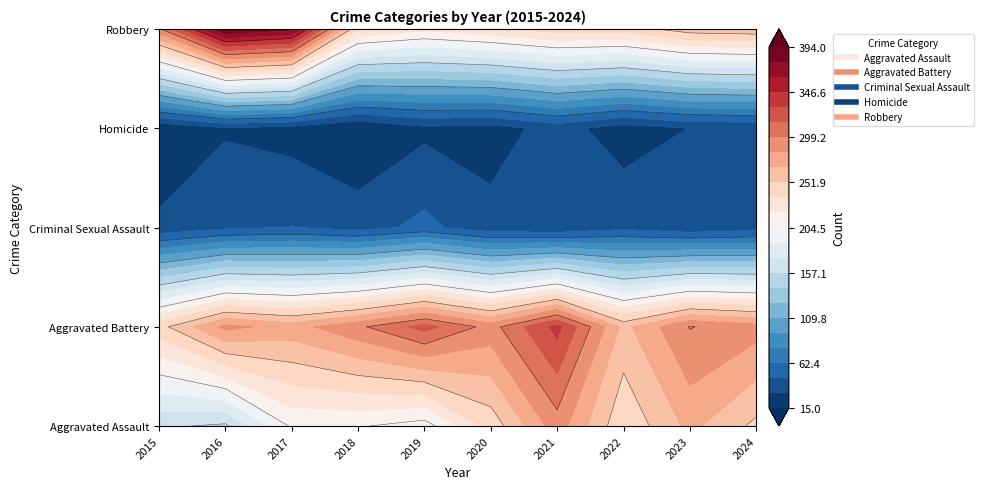

Where does the Criminal Sexual Assault series first go above 40?

2016